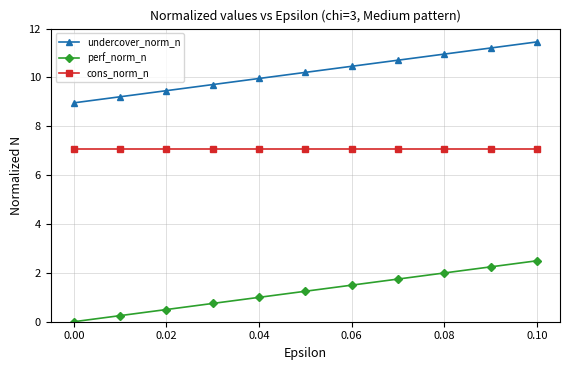

Rank the series by their average value, from highest to lowest.

undercover_norm_n, cons_norm_n, perf_norm_n